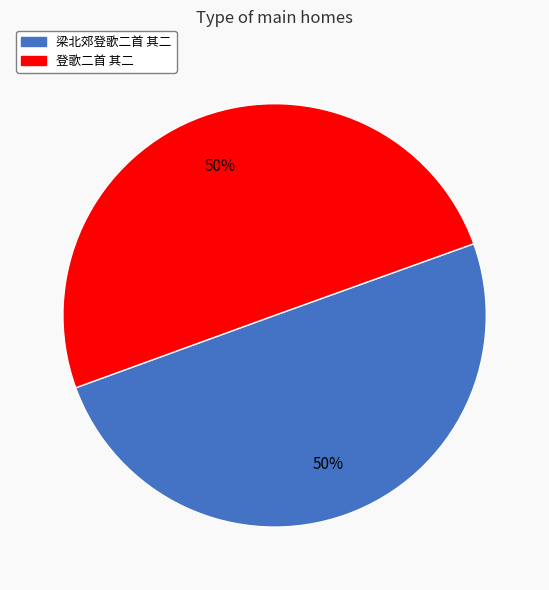

What is the ratio of the value at 梁北郊登歌二首 其二 to the value at 登歌二首 其二?

1.0